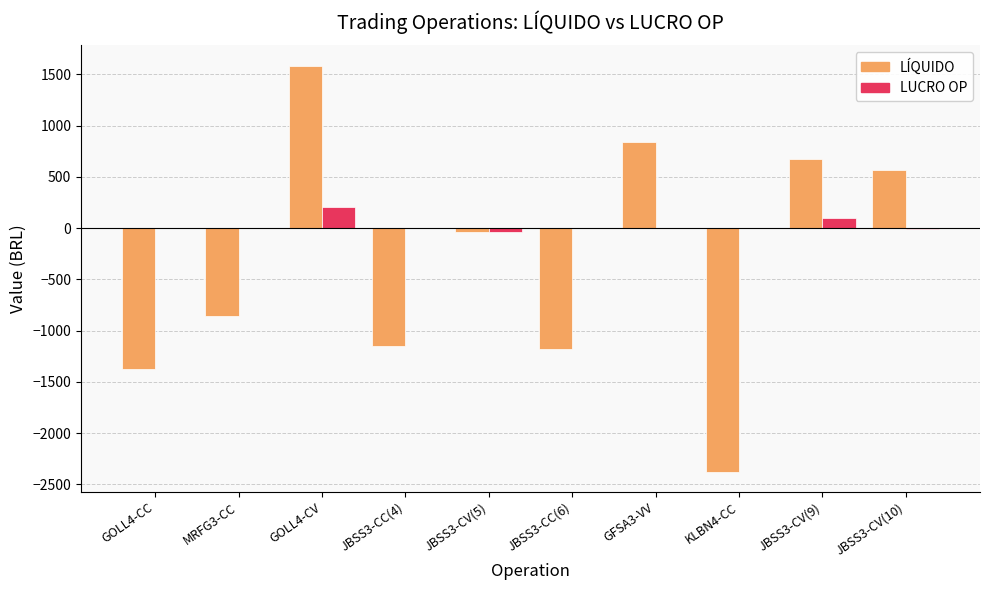

How many distinct data groups are displayed?

2